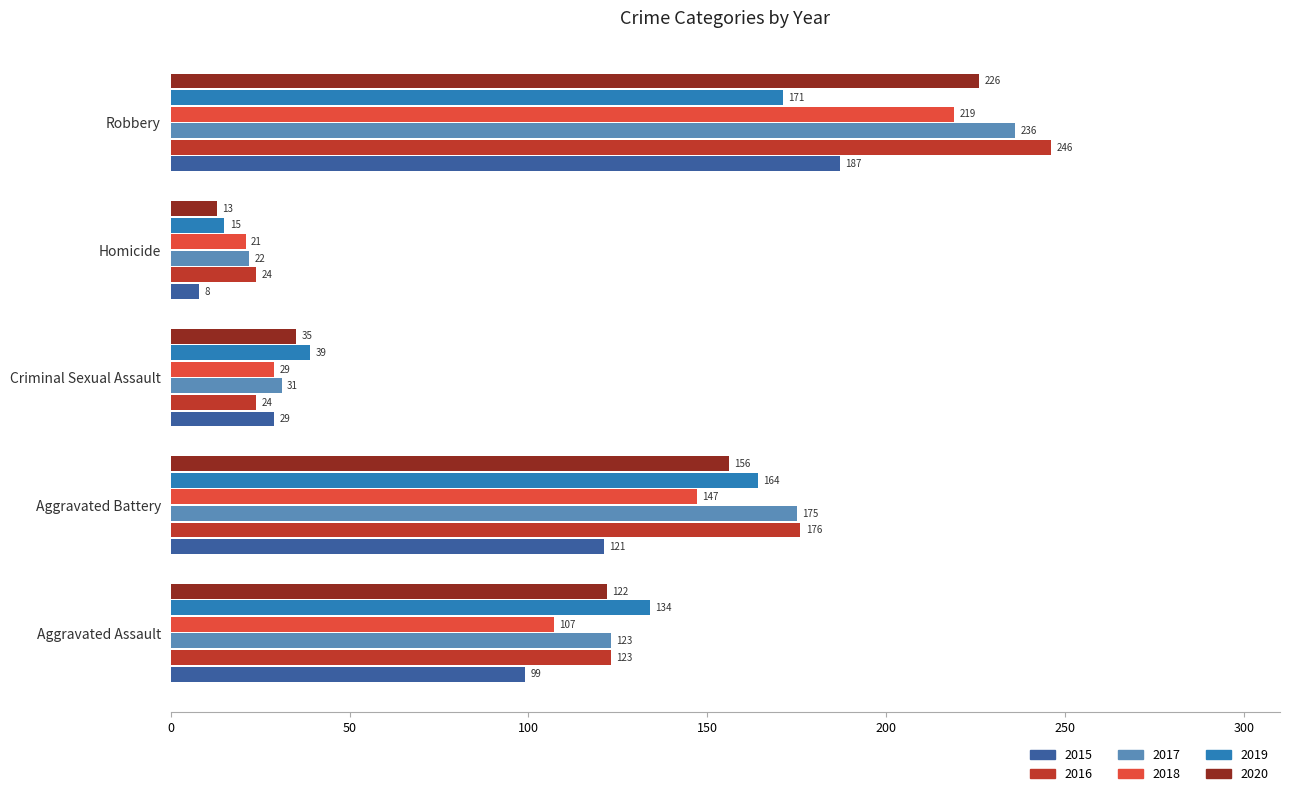

Which category has the highest value in the 2019 series?

Robbery